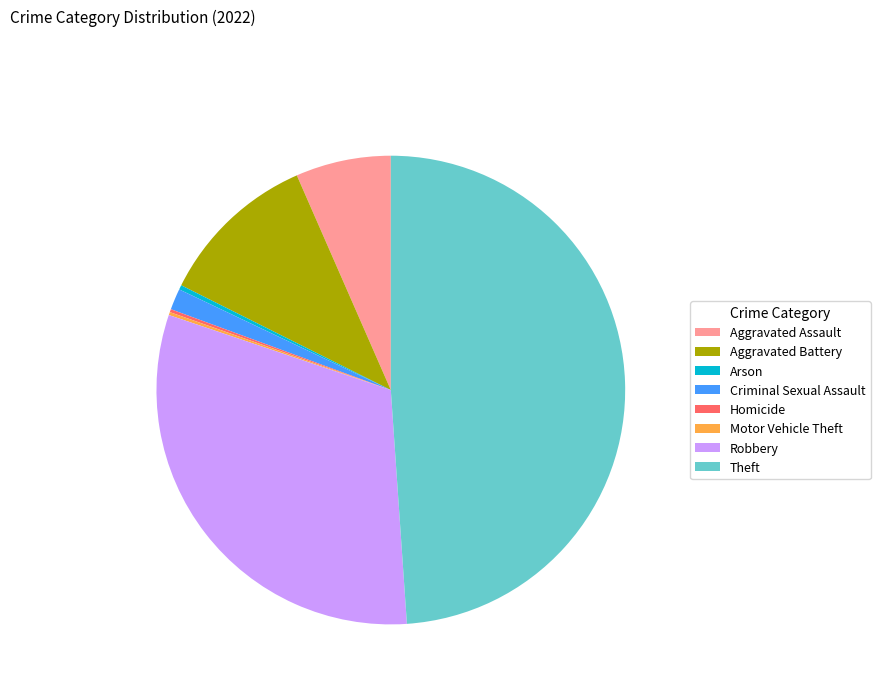

Which slice is the largest?

Theft